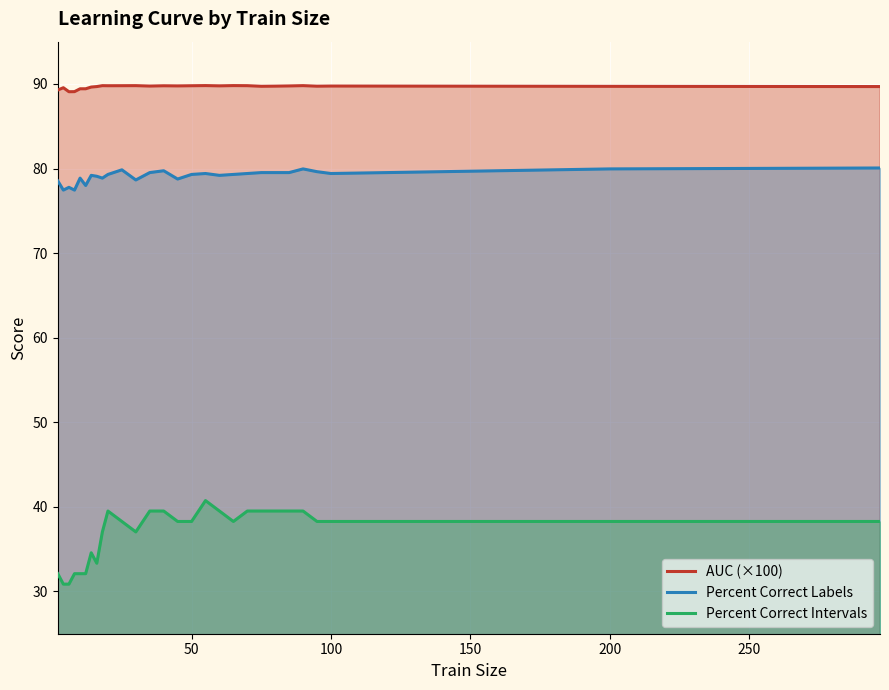

Read the Percent Correct Labels value at 50.

79.3